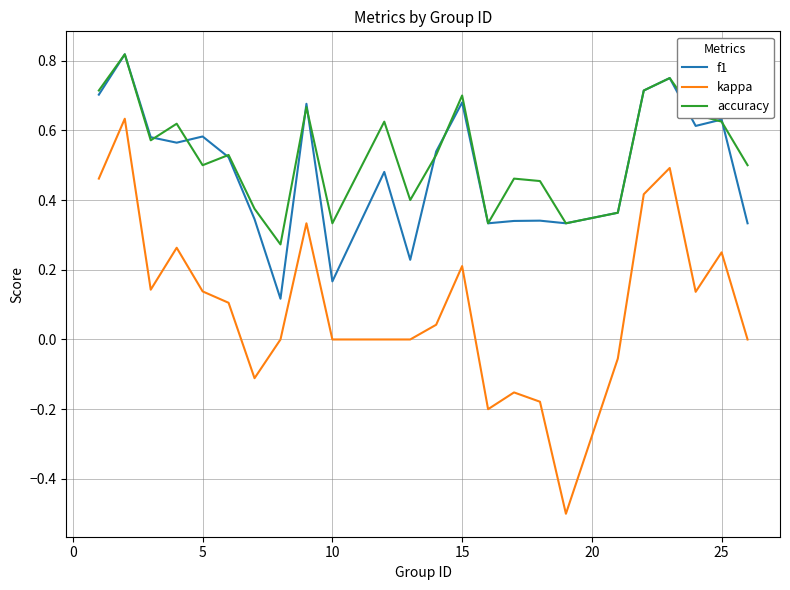

True or false: accuracy and kappa intersect in this chart.

False